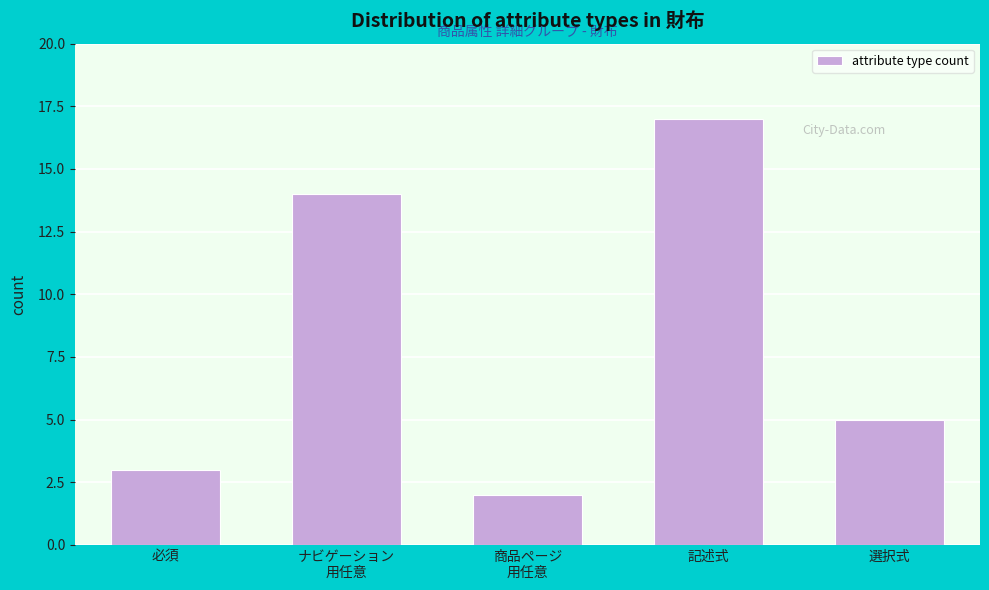

Reading left to right, what are all the values shown in this chart?

3	14	2	17	5